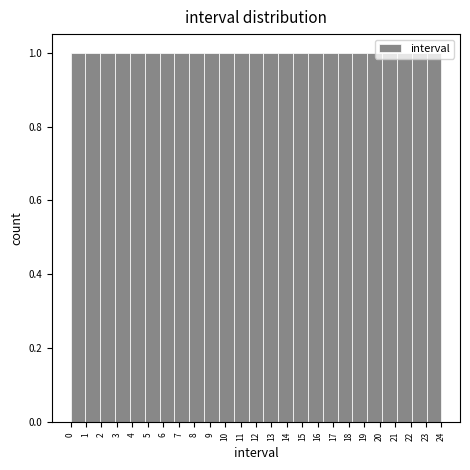

Reading left to right, list every bar in this chart as the range it spans on the x-axis followed by its height. Neither the bar edges nor the heights are printed on the chart, so give them approximately, as read against the axes.

0.00 to 0.96: 1
0.96 to 1.92: 1
1.92 to 2.88: 1
2.88 to 3.84: 1
3.84 to 4.80: 1
4.80 to 5.76: 1
5.76 to 6.72: 1
6.72 to 7.68: 1
7.68 to 8.64: 1
8.64 to 9.60: 1
9.60 to 10.56: 1
10.56 to 11.52: 1
11.52 to 12.48: 1
12.48 to 13.44: 1
13.44 to 14.40: 1
14.40 to 15.36: 1
15.36 to 16.32: 1
16.32 to 17.28: 1
17.28 to 18.24: 1
18.24 to 19.20: 1
19.20 to 20.16: 1
20.16 to 21.12: 1
21.12 to 22.08: 1
22.08 to 23.04: 1
23.04 to 24.00: 1